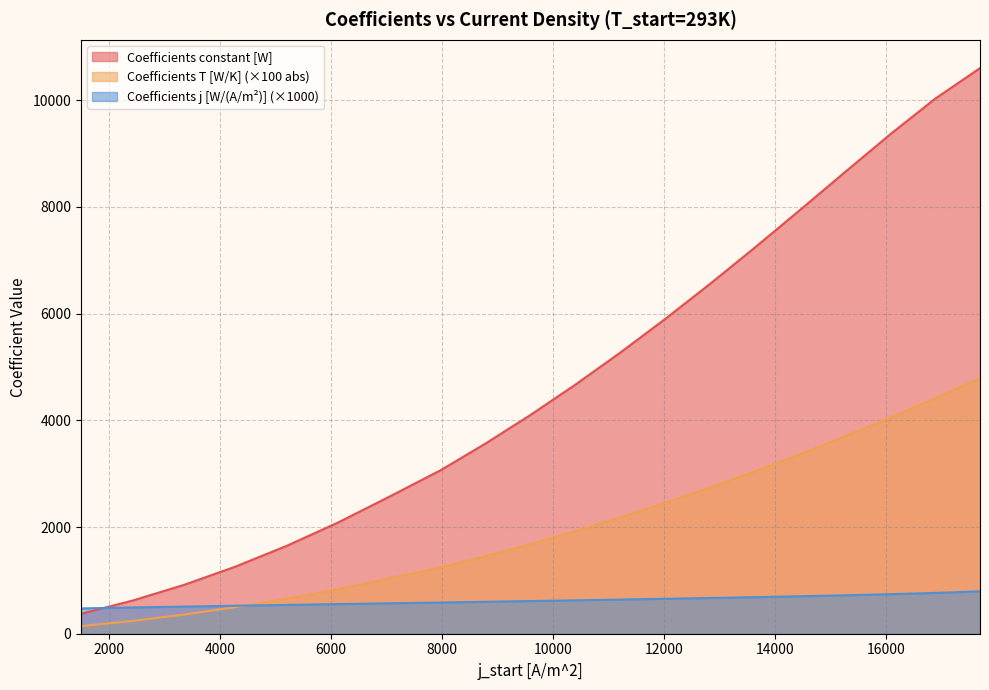

Which has a higher value, 6125.0 or 17687.5?

17687.5